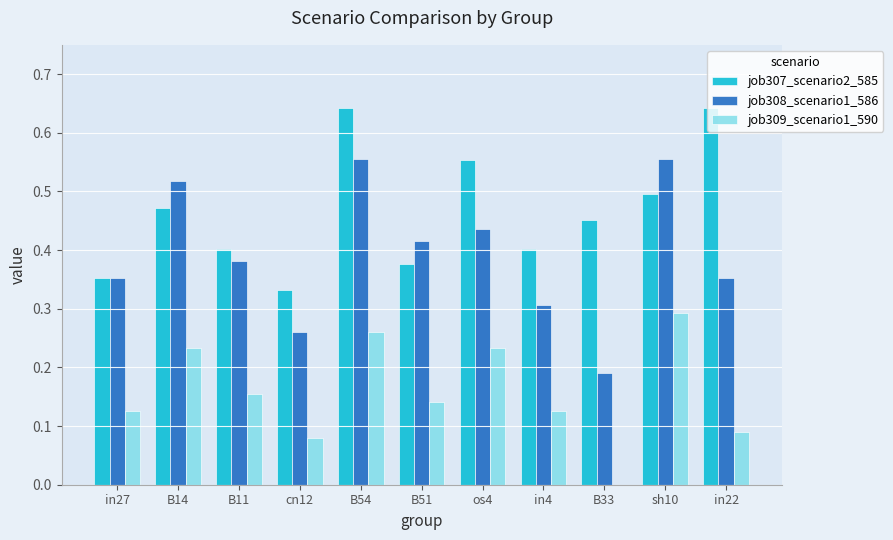

The job309_scenario1_590 series shows 0.3 at B54. True or false?

True